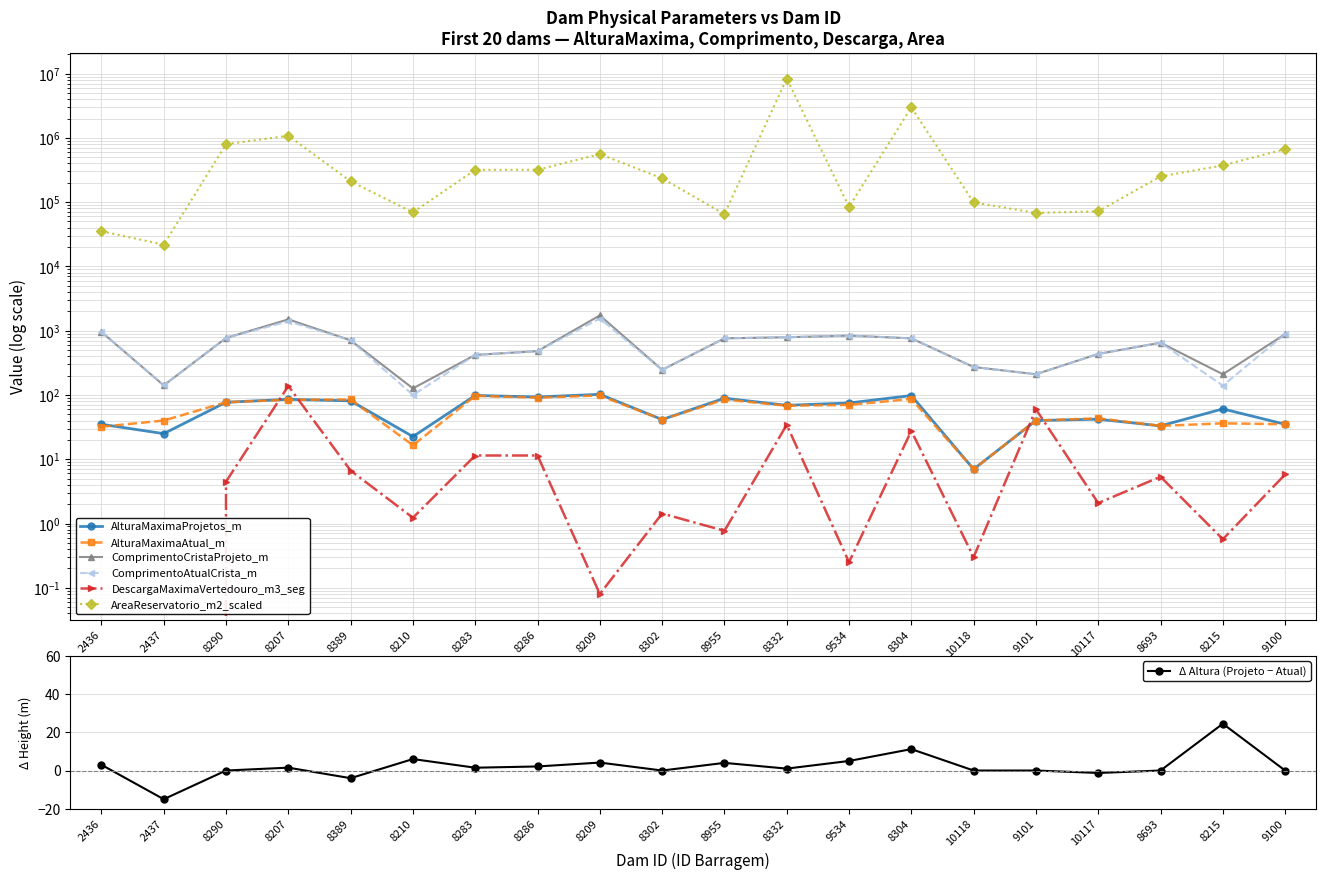

How many intersections are there between AlturaMaximaAtual_m and AlturaMaximaProjetos_m?

3